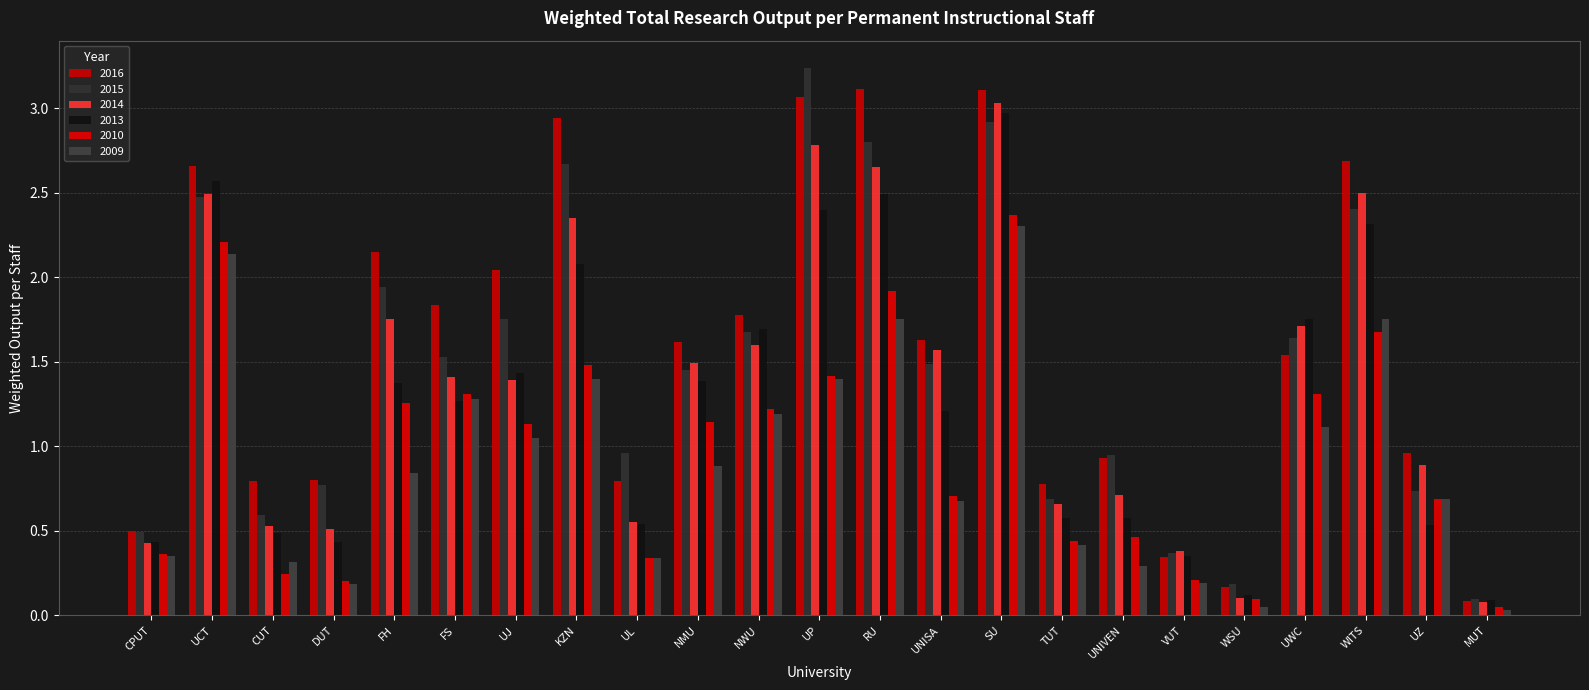

What is the label of the 21st bar from the left?

WITS